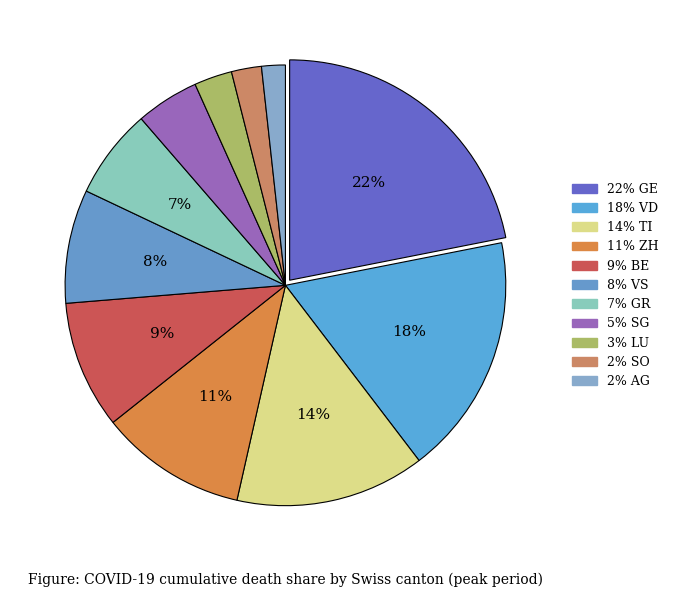

Does any single category account for the majority?

No